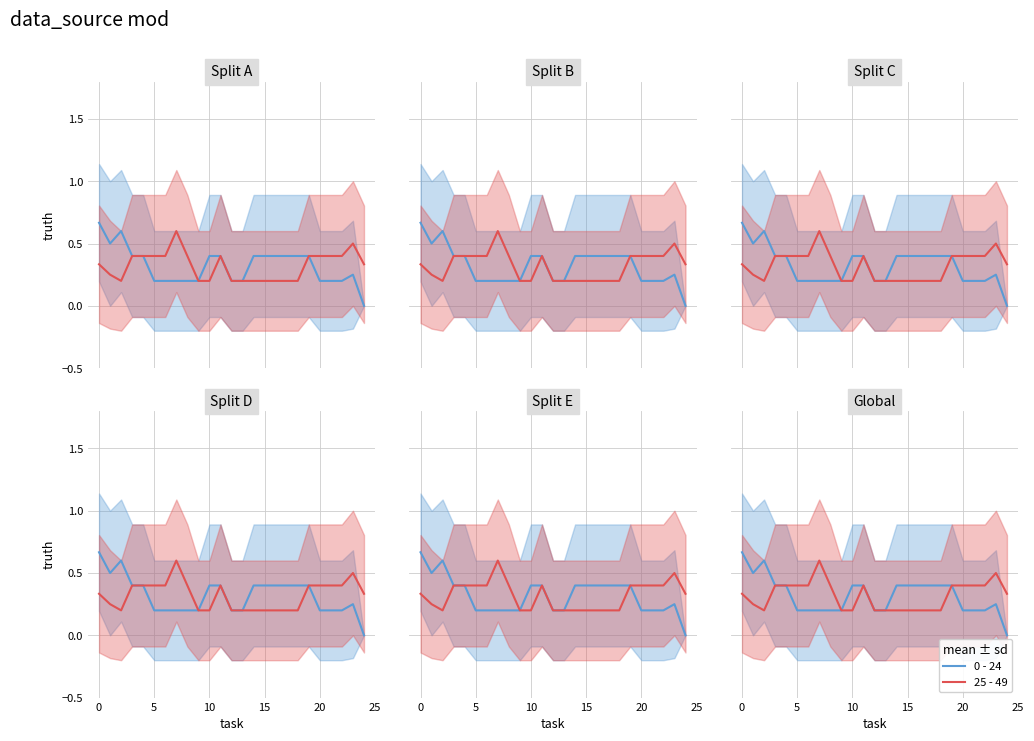

What is the sum of the 0 - 24 values at 13 and 9?

0.4